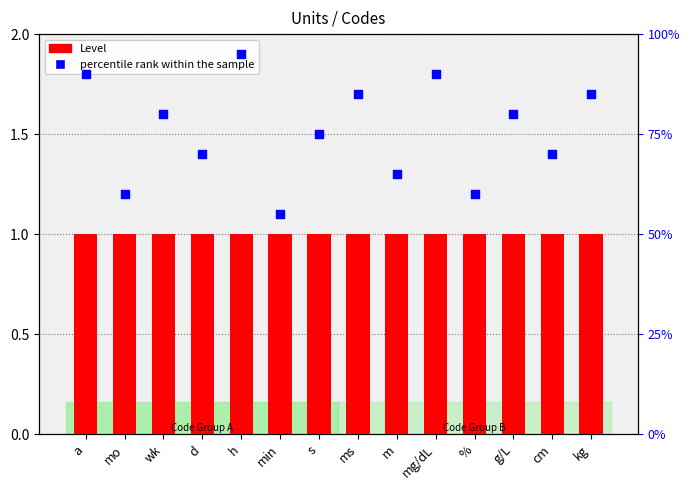

At how many categories does at least one series exceed 1?

14